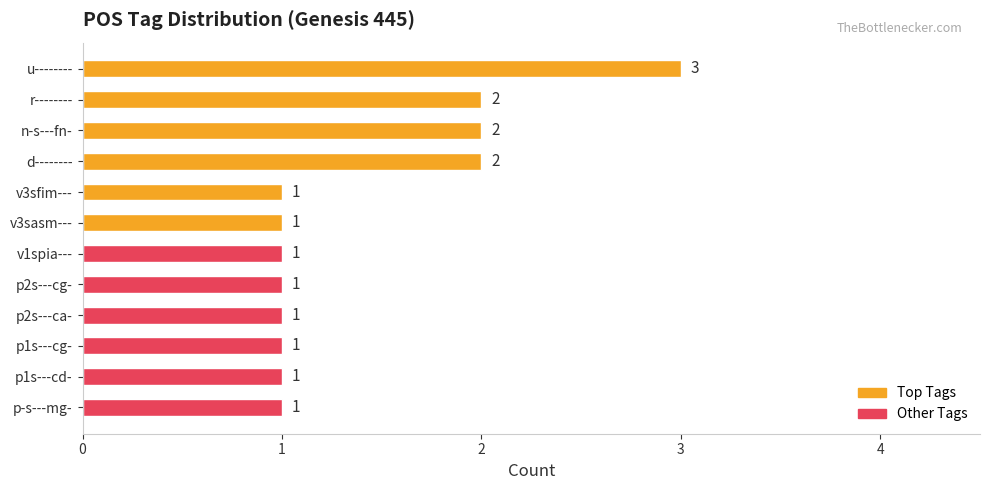

What is the minimum value shown in the chart?

1